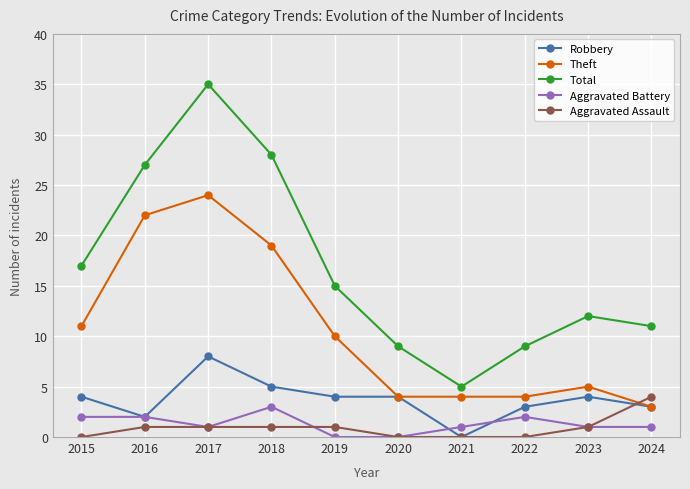

Does the chart display data point markers on the line(s)?

Yes